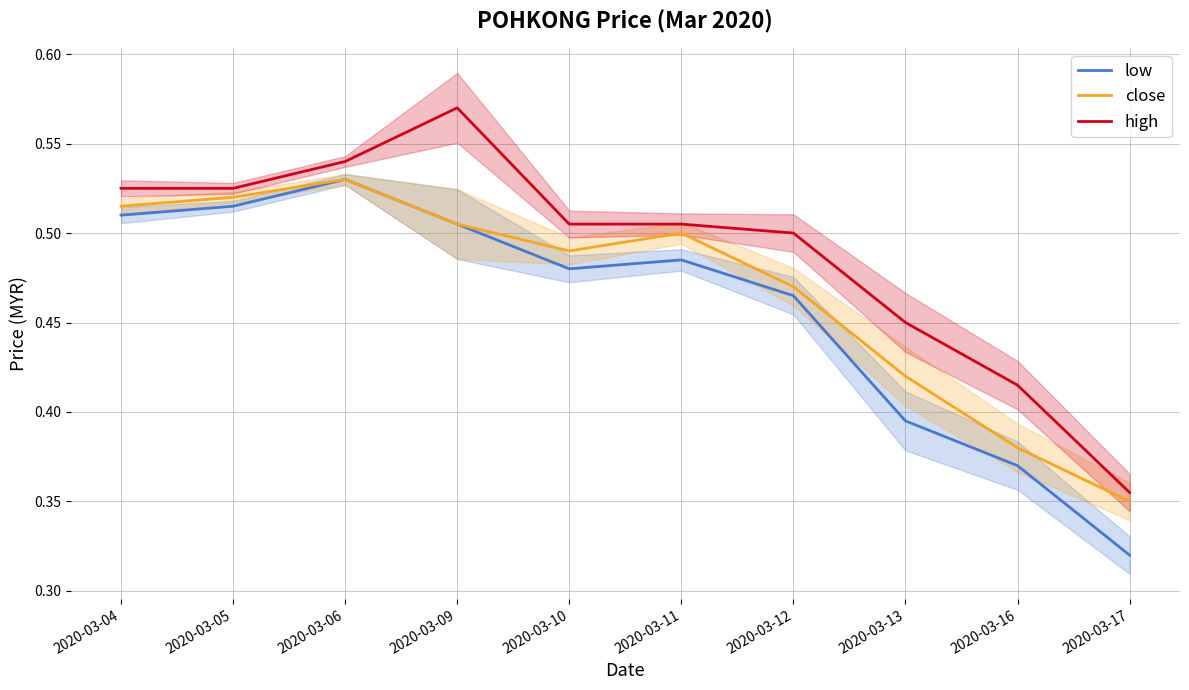

What is the value of the high point at the 10th from the left?

0.4